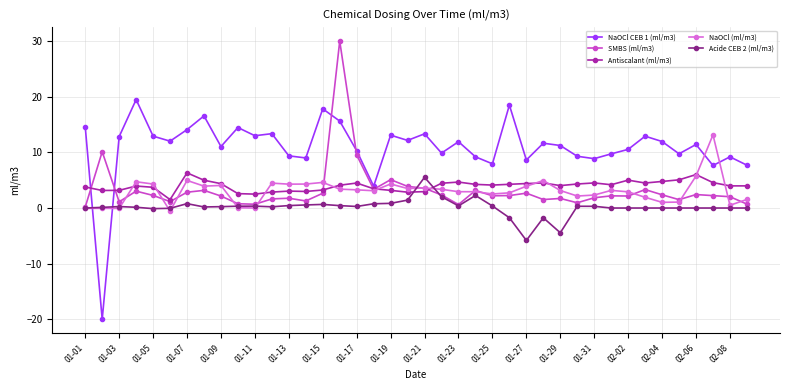

Which series has the largest total across all categories?

NaOCl CEB 1 (ml/m3)